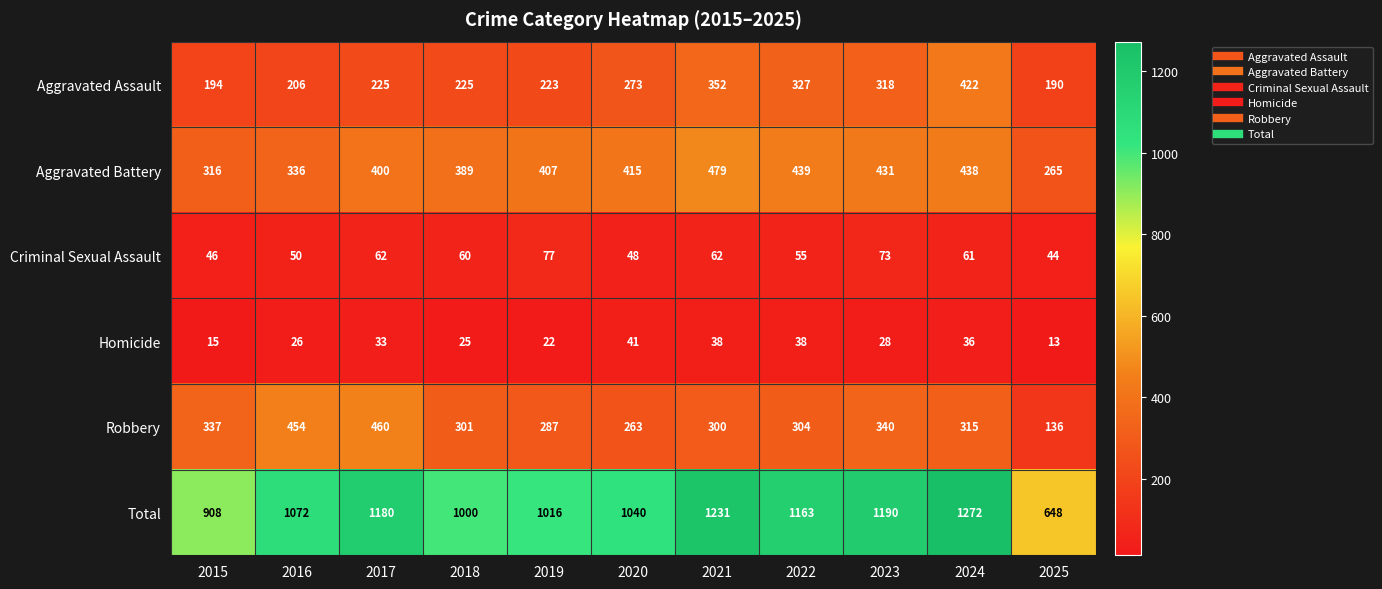

Read the Criminal Sexual Assault value at 2017, to the nearest 5.

60